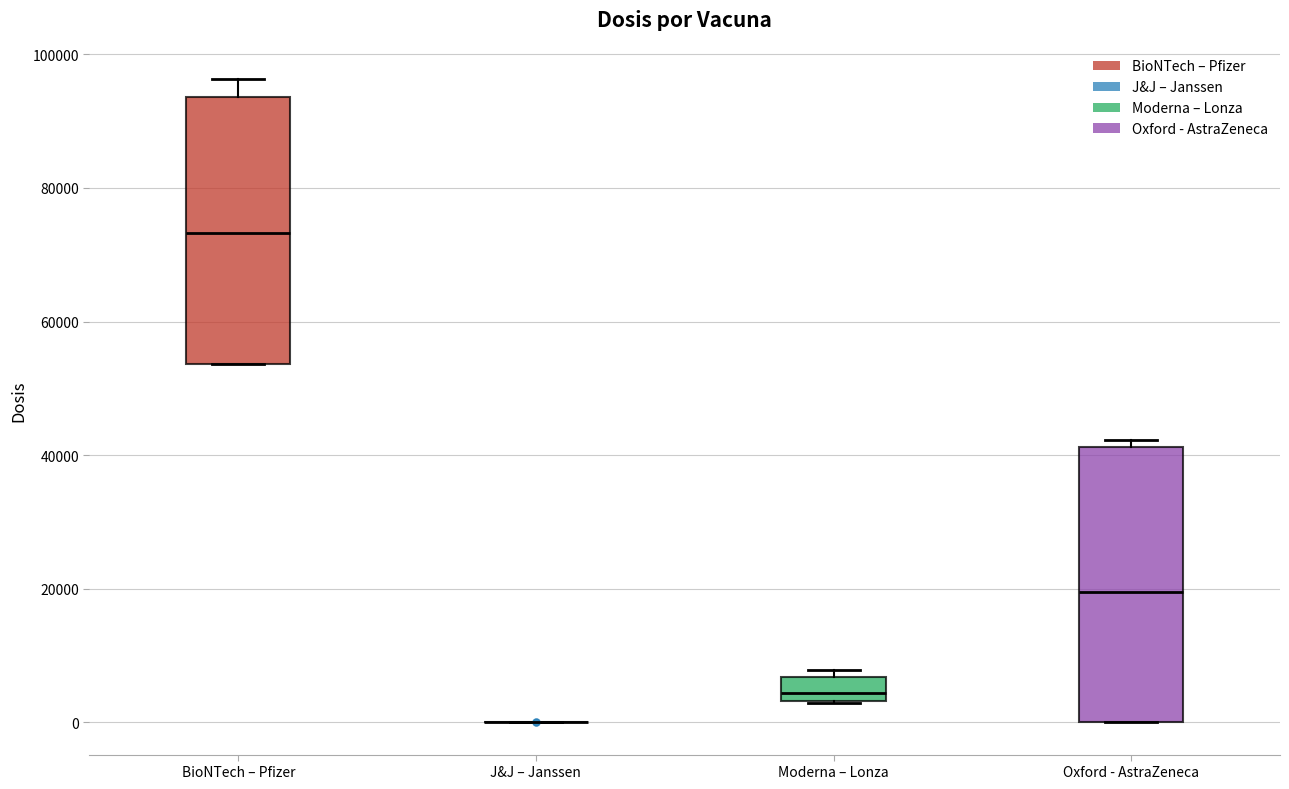

Where is the upper edge of the box for Moderna – Lonza on the y-axis? The values are not printed on the chart, so give them approximately, as read against the axis.

6000